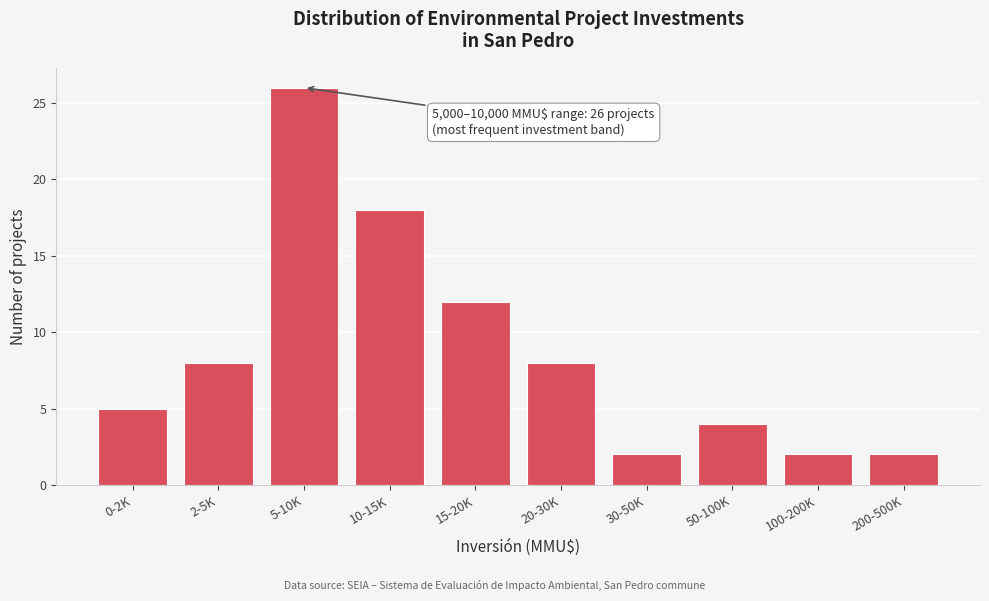

Reading left to right, transcribe all the data shown in this chart.

0-2K=5	2-5K=8	5-10K=26	10-15K=18	15-20K=12	20-30K=8	30-50K=2	50-100K=4	100-200K=2	200-500K=2